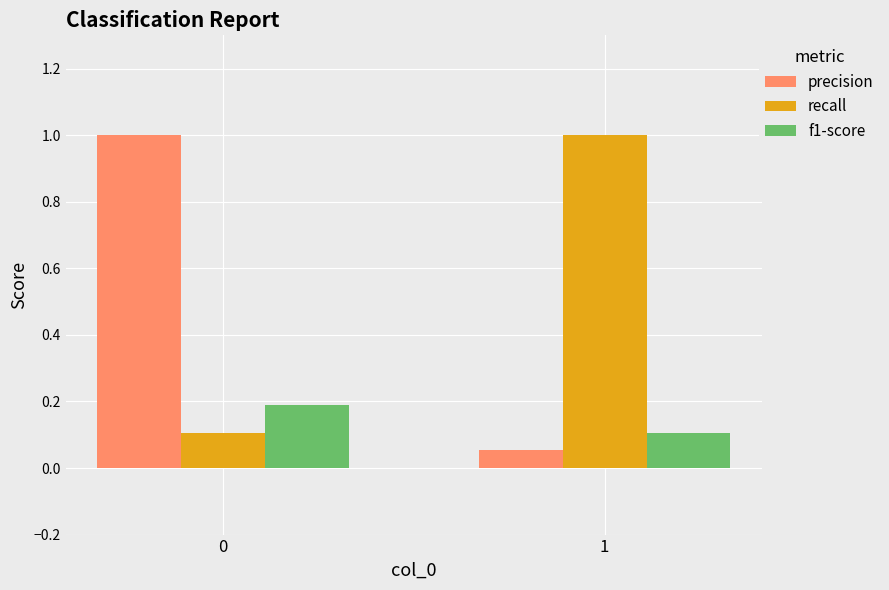

What are all the series names shown in the legend?

precision, recall, f1-score